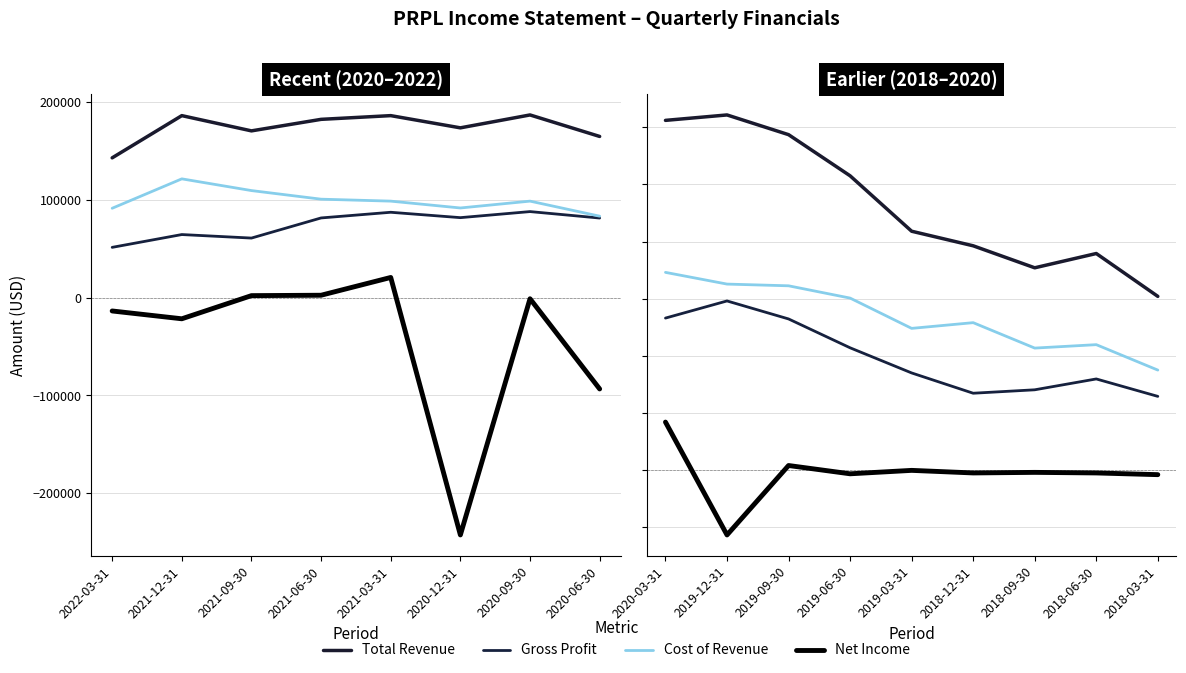

Rank the series at 2018-03-31 from highest to lowest value.

Total Revenue, Cost of Revenue, Gross Profit, Net Income